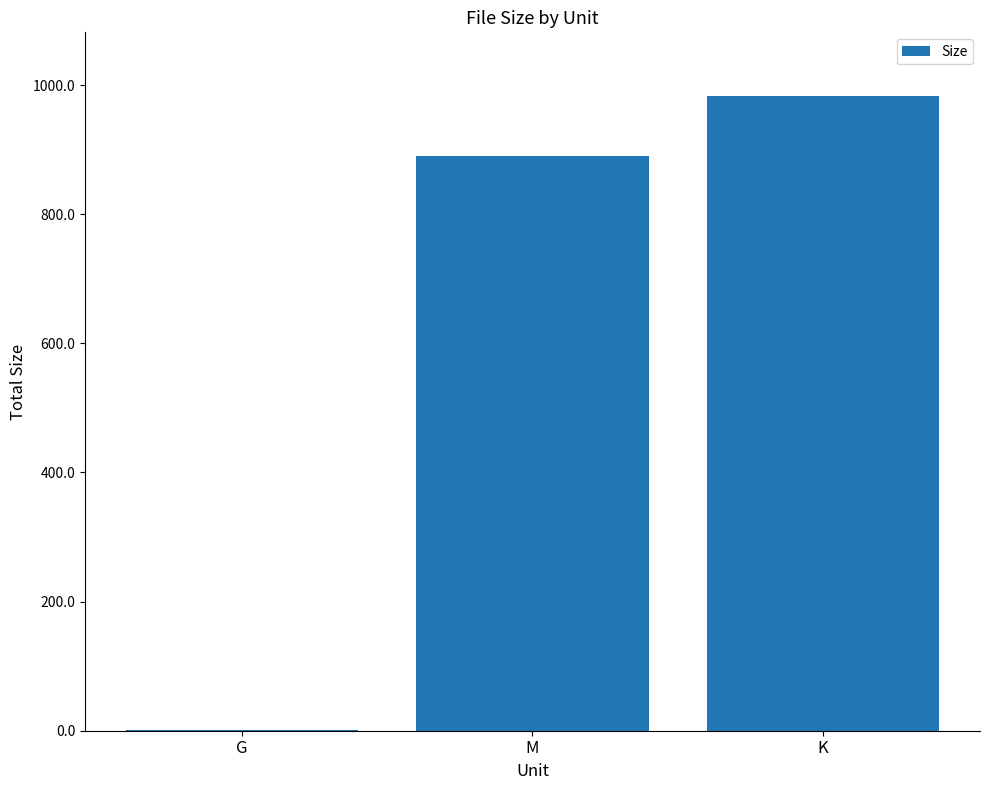

Which category has the highest value across all series?

K